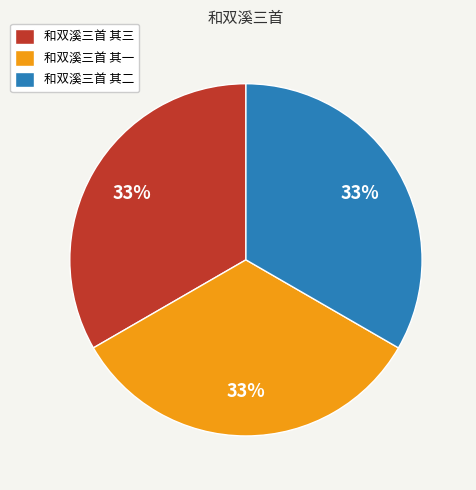

Is 和双溪三首 其三 the majority of the pie?

No